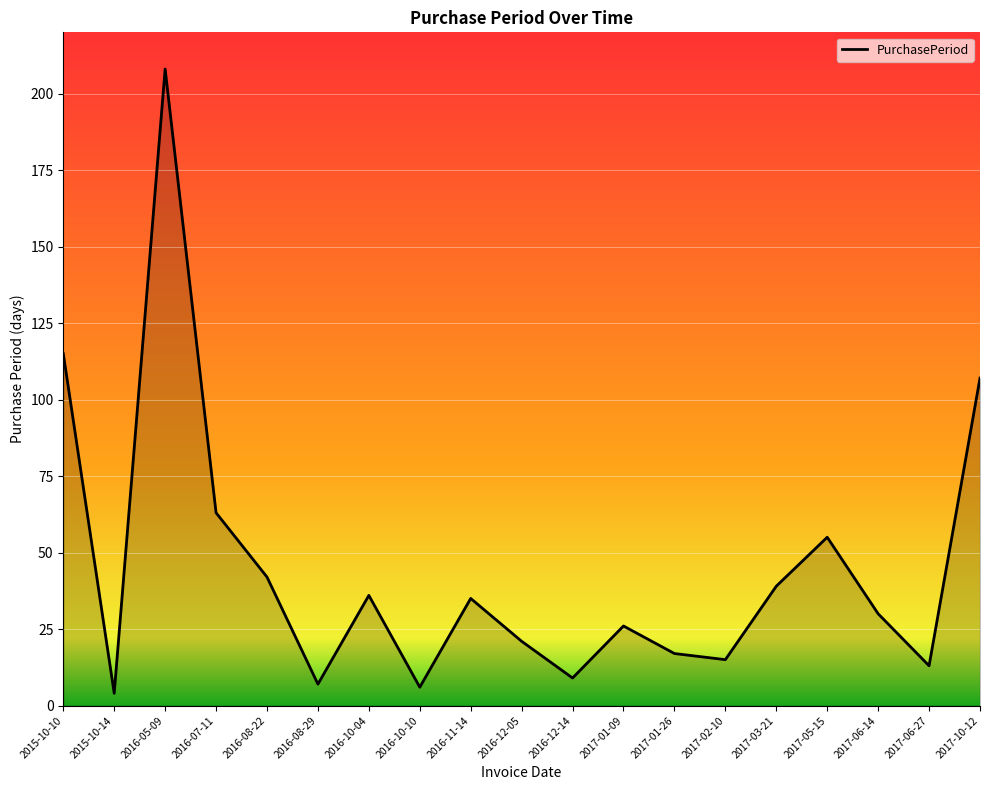

Approximately how many times larger is the value at 2016-10-04 compared to 2017-06-27?

2.8